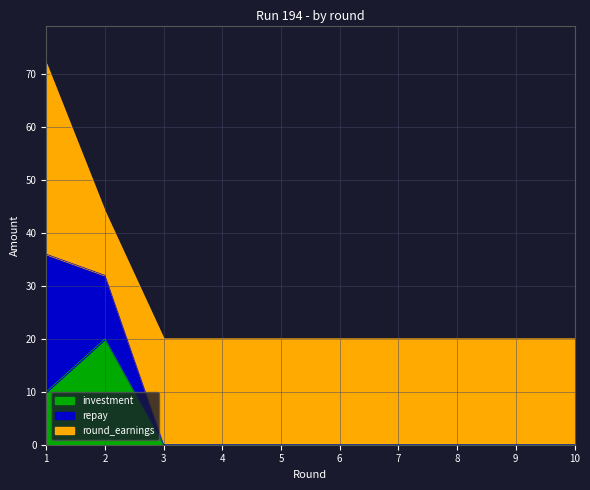

Where is the first local maximum for investment?

2